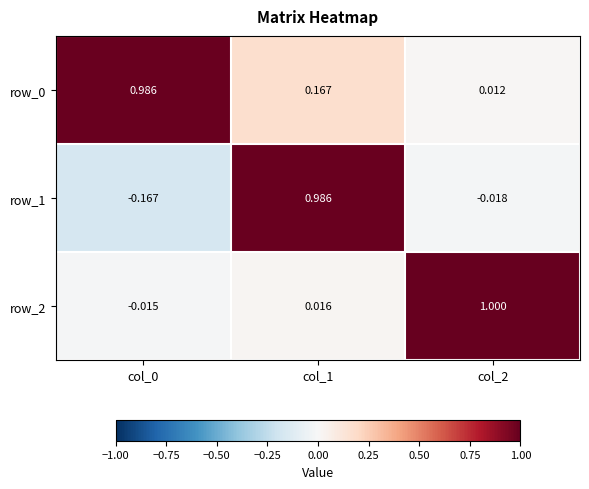

Is the value of row_0 at col_2 greater than the value of row_2 at col_0?

Yes